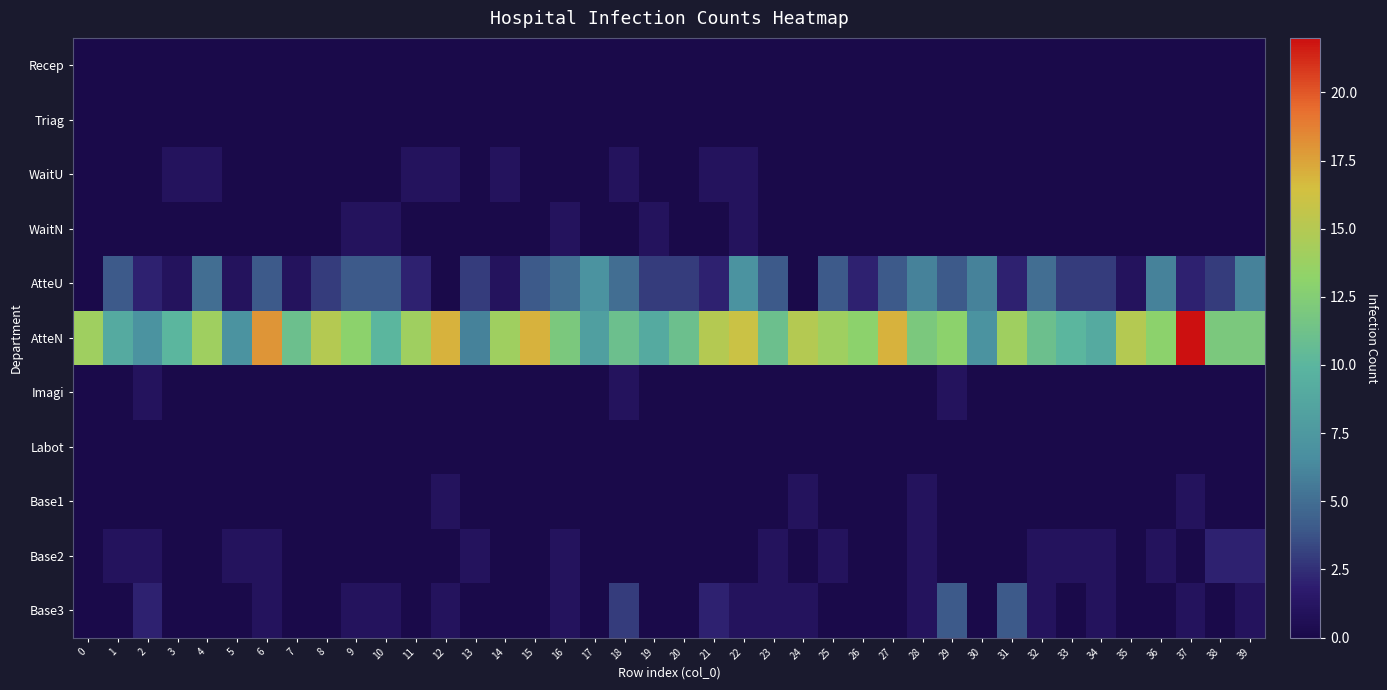

At 31, list the series in order from largest to smallest.

AtteN, Base3, AtteU, Recep, Triag, WaitU, WaitN, Imagi, Labot, Base1, Base2